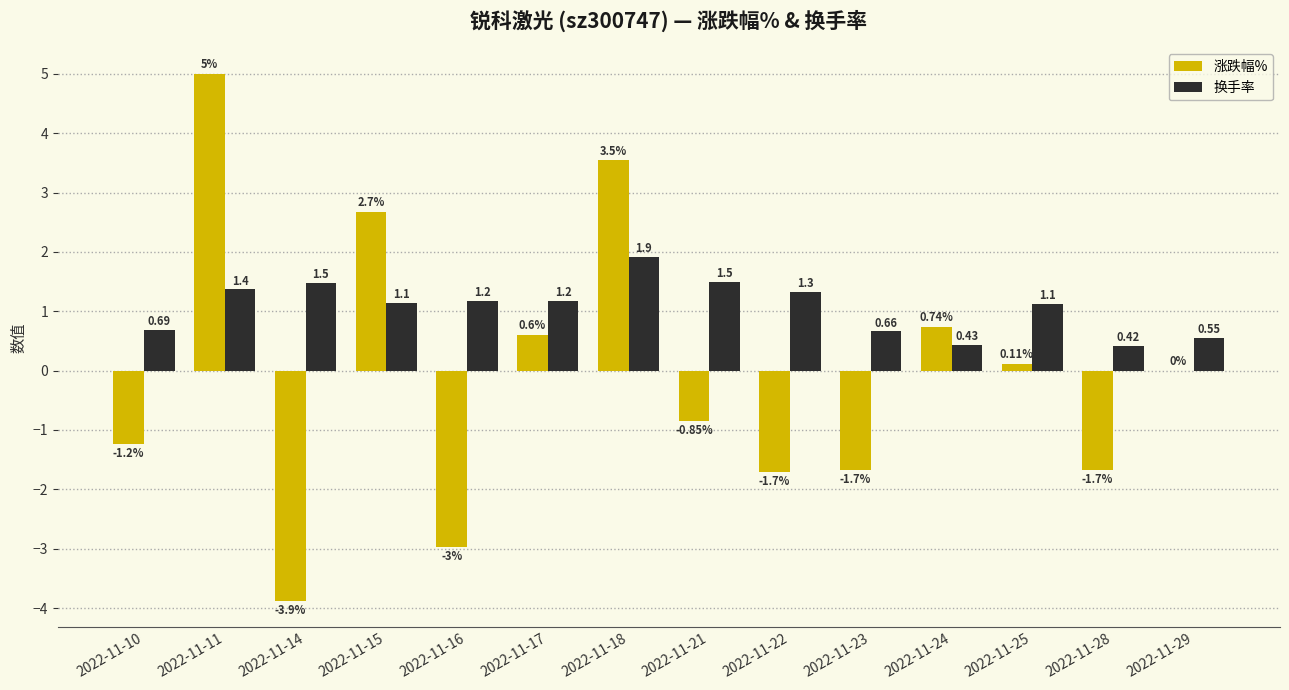

At which label is 涨跌幅% closest to 0?

2022-11-29